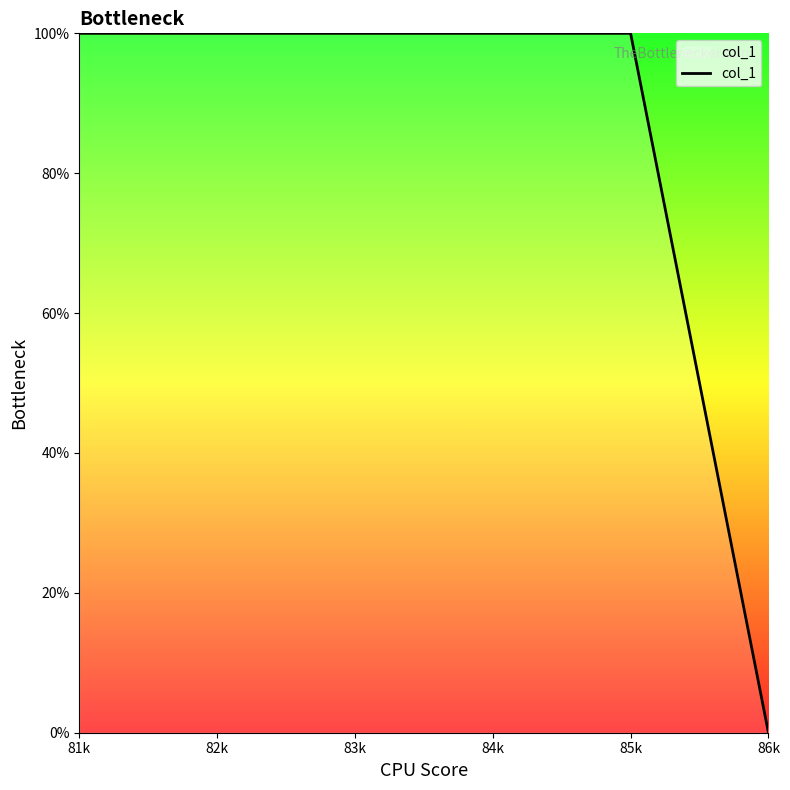

What position from the right is 82k?

5